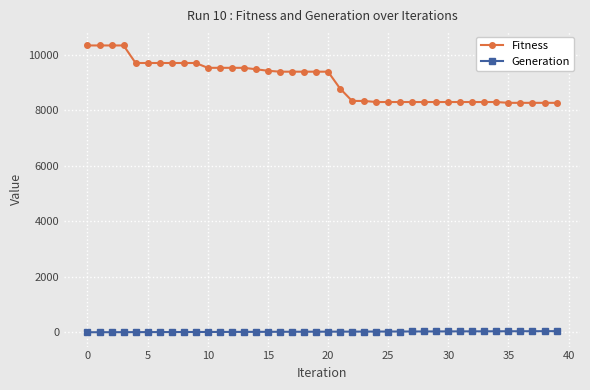

Is this an area chart (filled region under the line)?

No